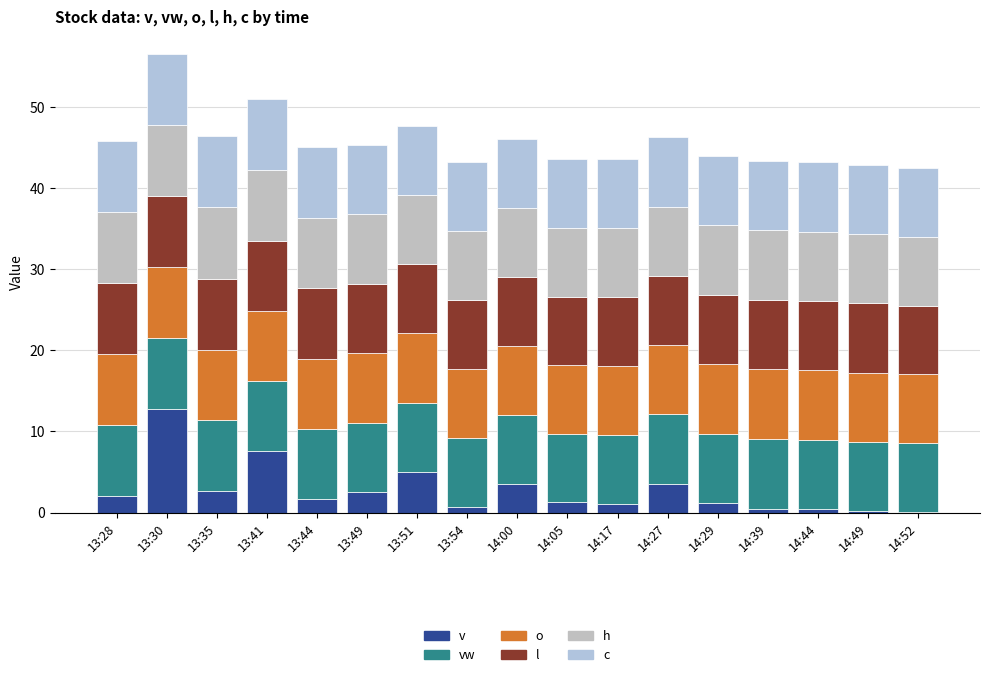

How many vw values are between 8 and 9?

17